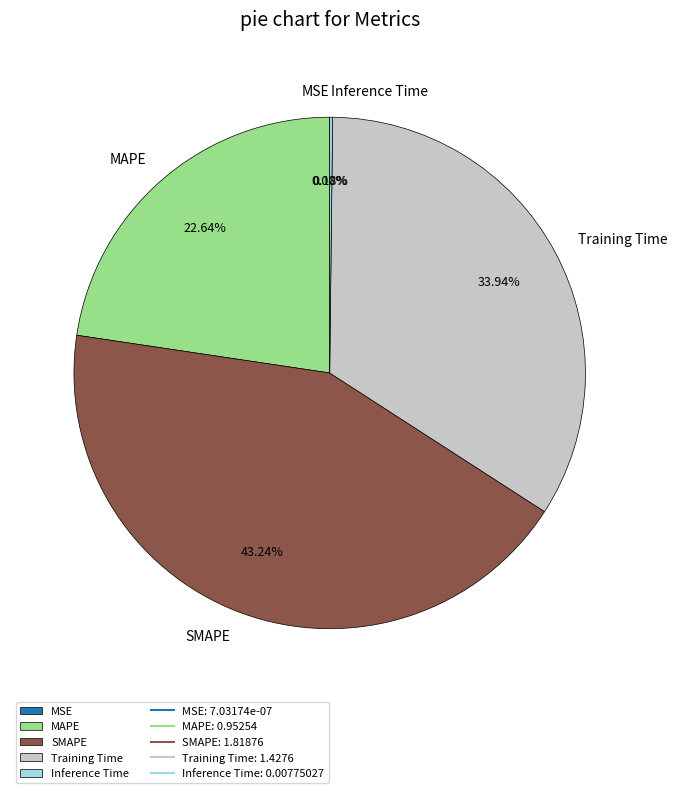

Is SMAPE the majority of the pie?

No